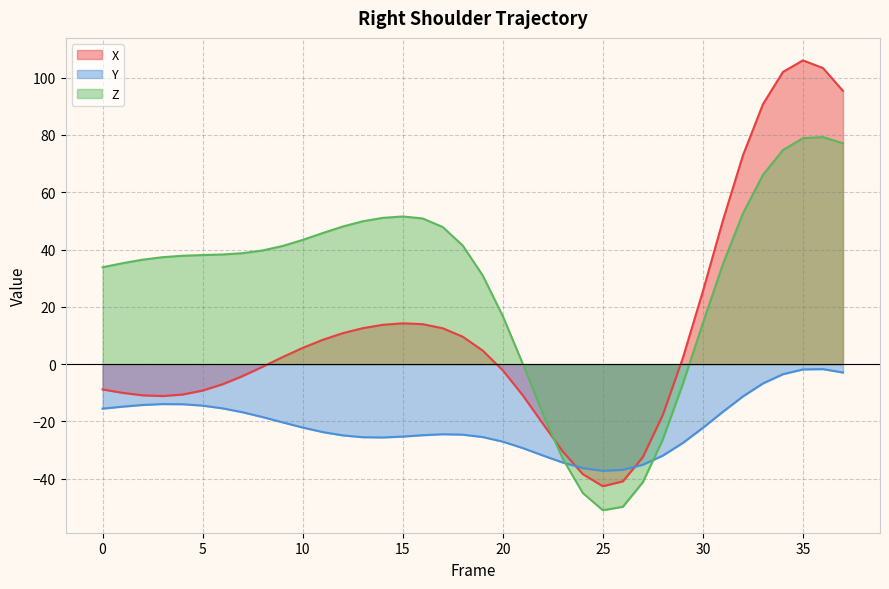

How many times do Y and Z cross each other?

2